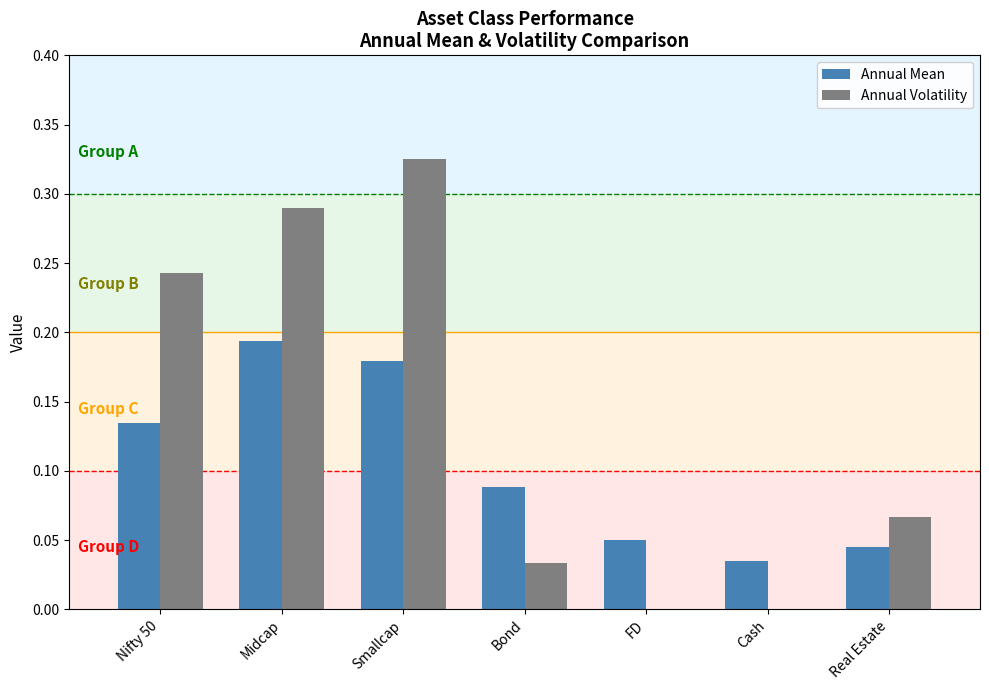

What is the sum of all Annual Volatility values?

1.0